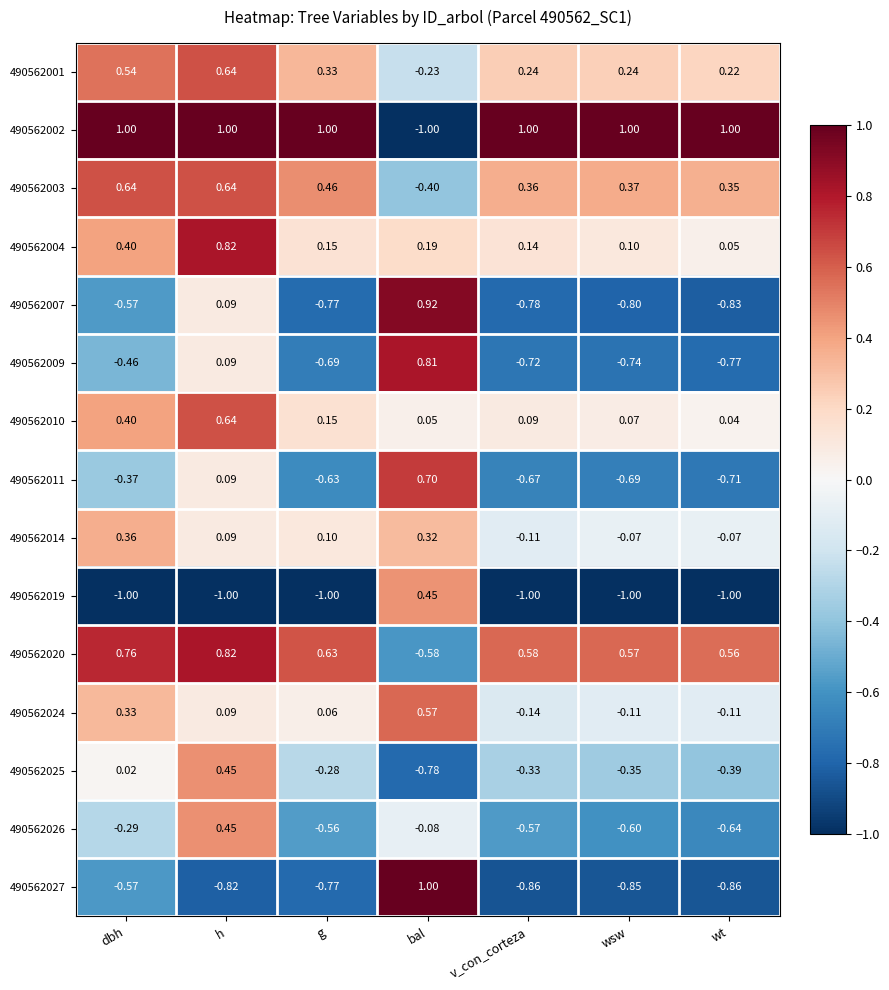

At which category is the sum across all series the highest?

h